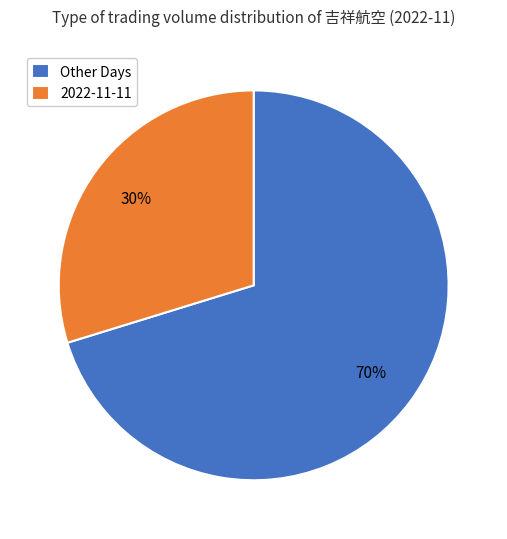

The Other Days slice represents 70% of the pie. True or false?

True